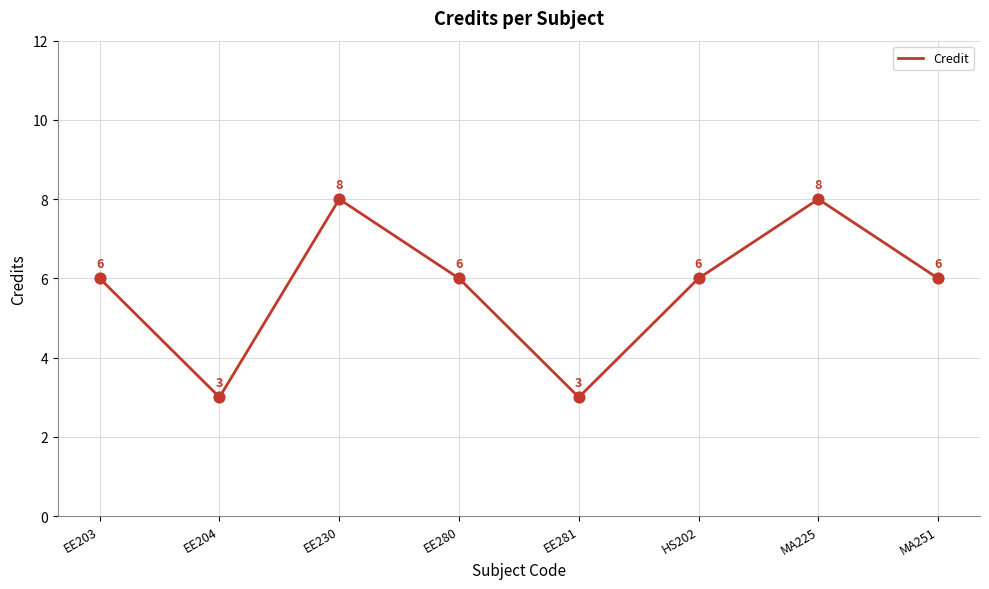

Which has a higher value, EE230 or HS202?

EE230